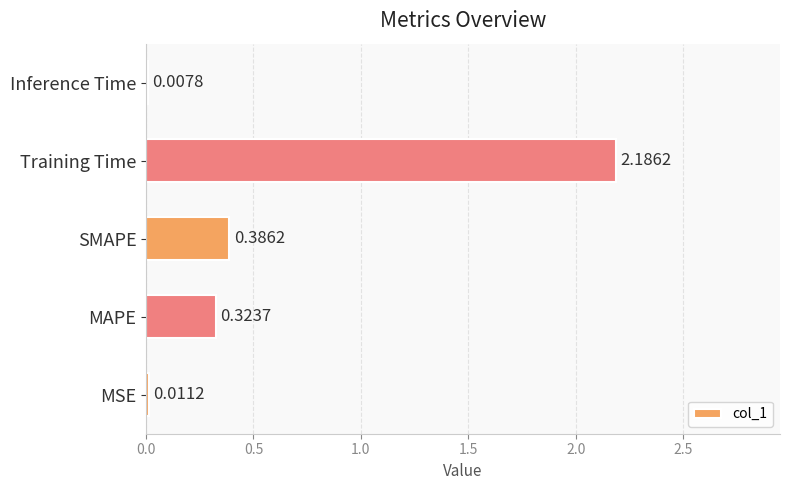

What is the sum of all values?

2.9